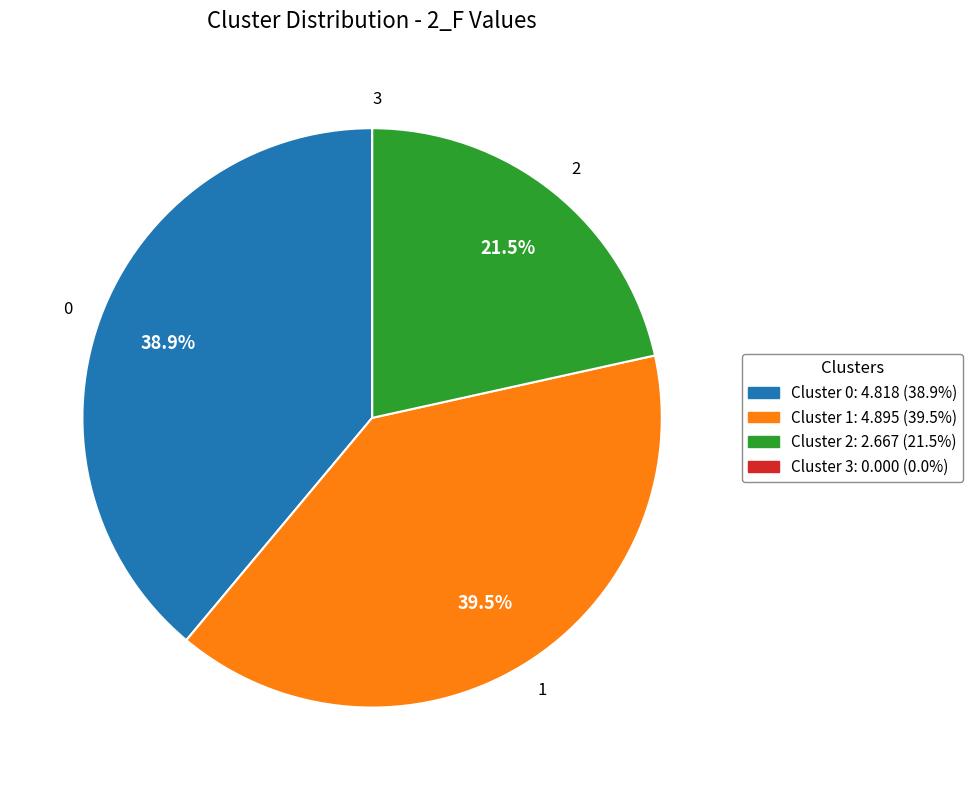

How much of the chart is everything except 2?

78.5%